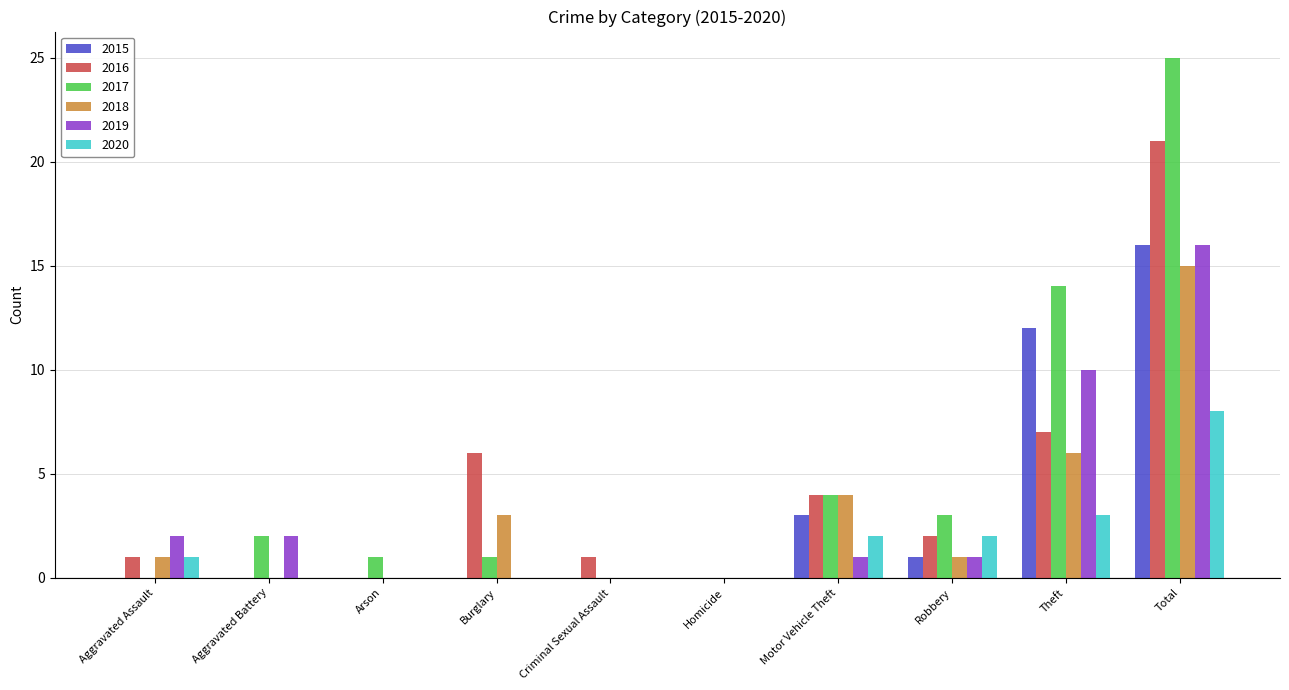

Is it true that 2015 equals 9 at Arson?

False